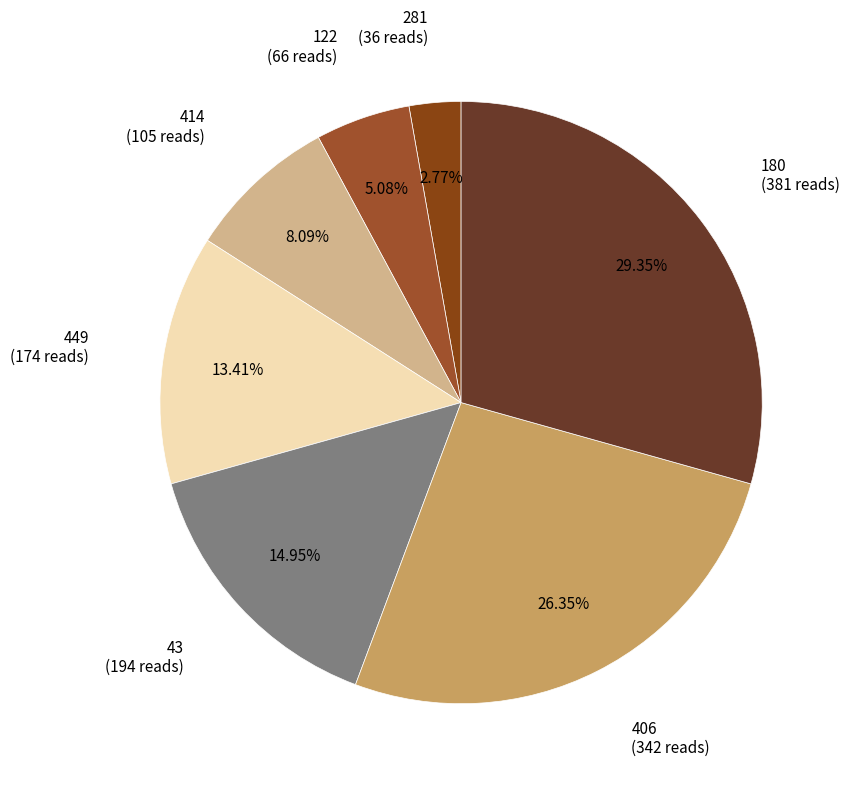

To the nearest percent, what is the combined percentage of 406 and 122?

31%